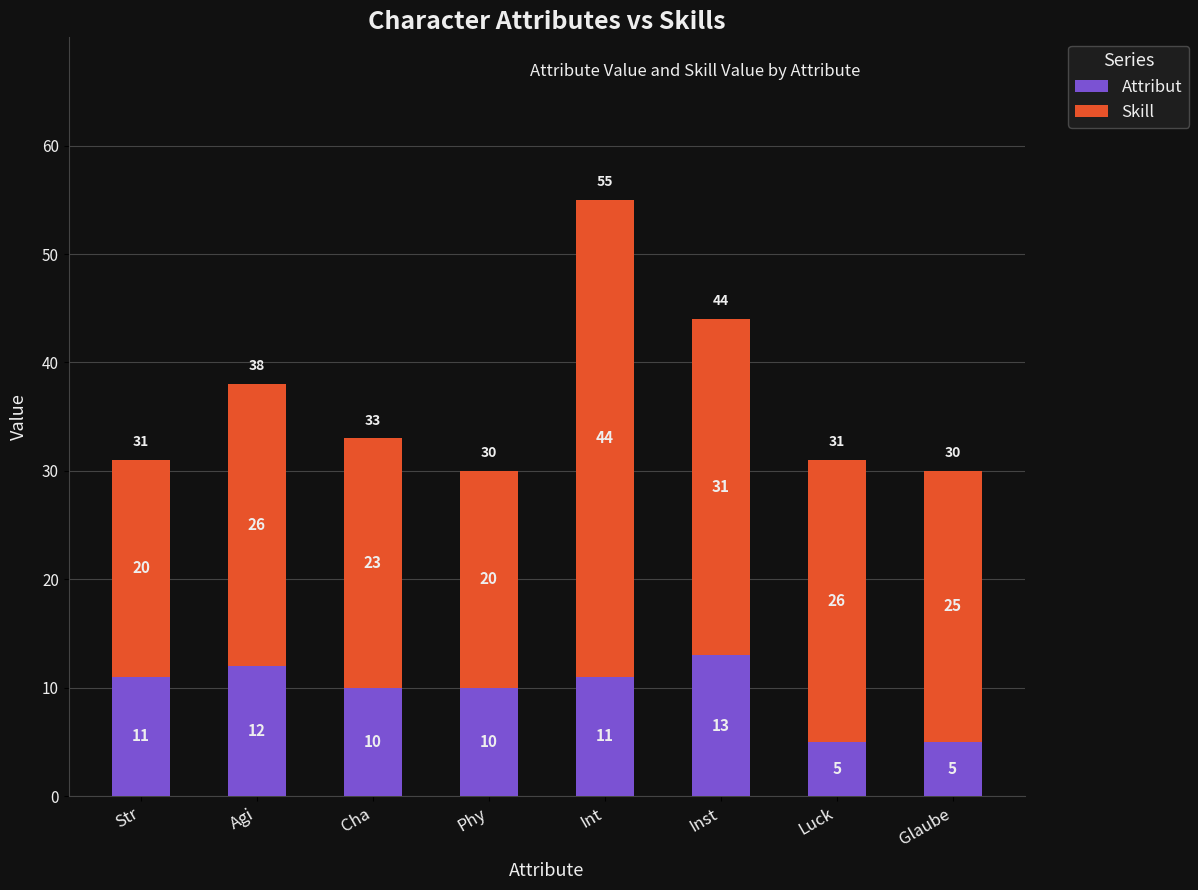

Reading left to right, what are the values for Attribut?

11	12	10	10	11	13	5	5